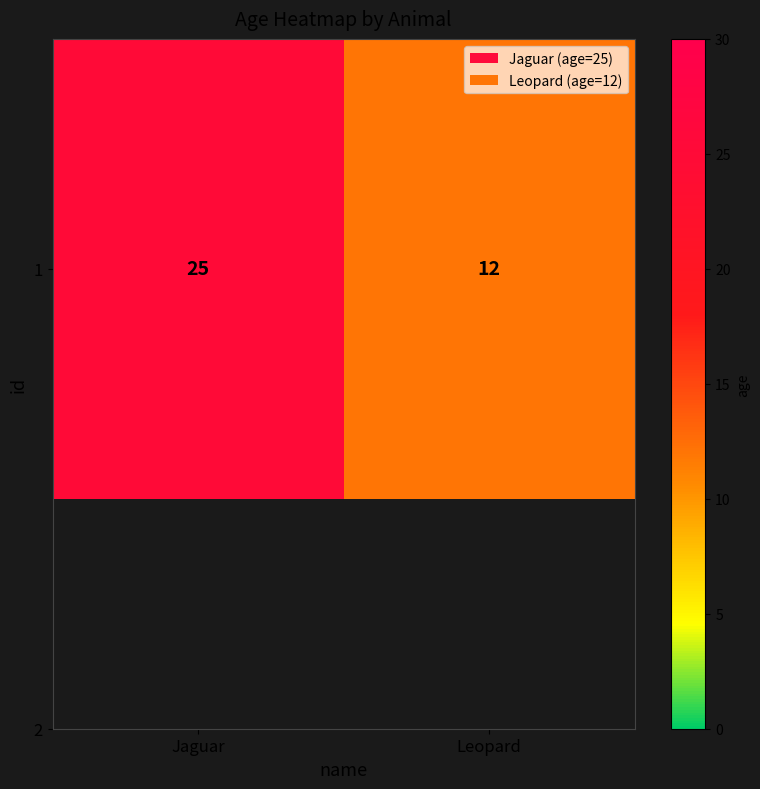

What is the minimum value shown in the chart?

12